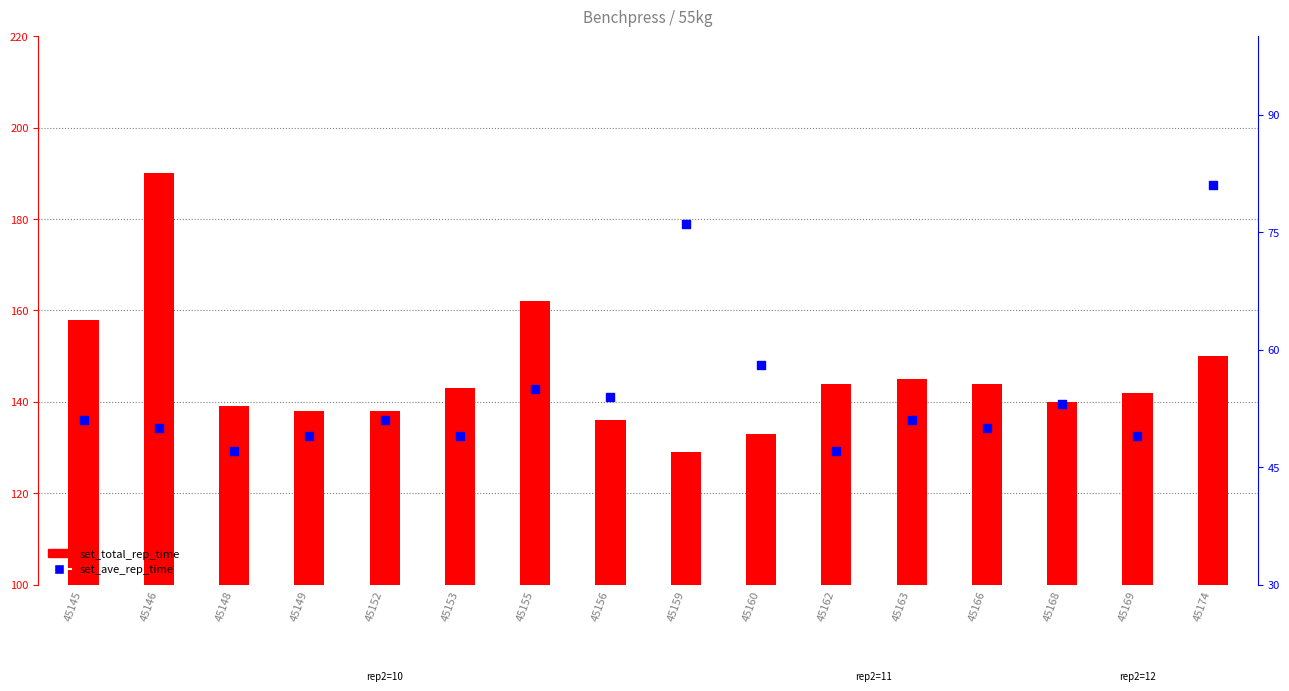

Which series contains the highest Y value?

set_total_rep_time